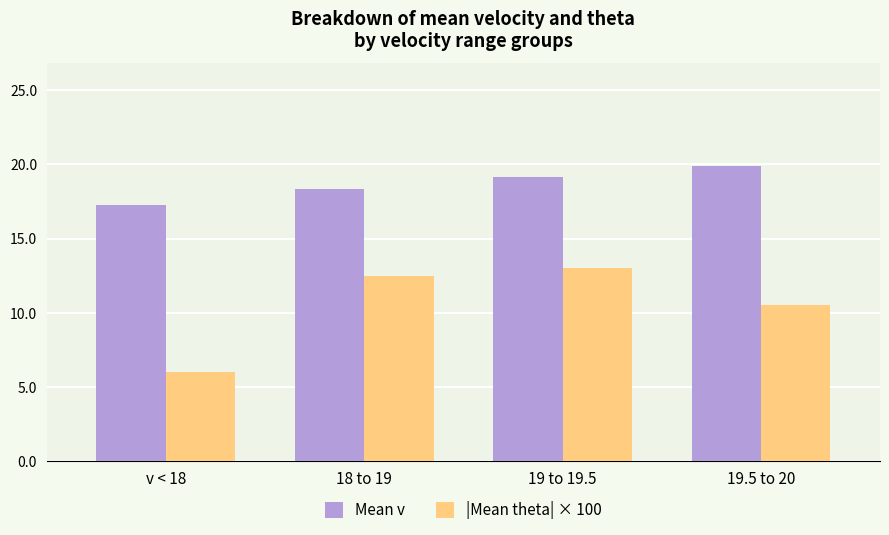

The |Mean theta| × 100 series shows 6.0 at v < 18. True or false?

True